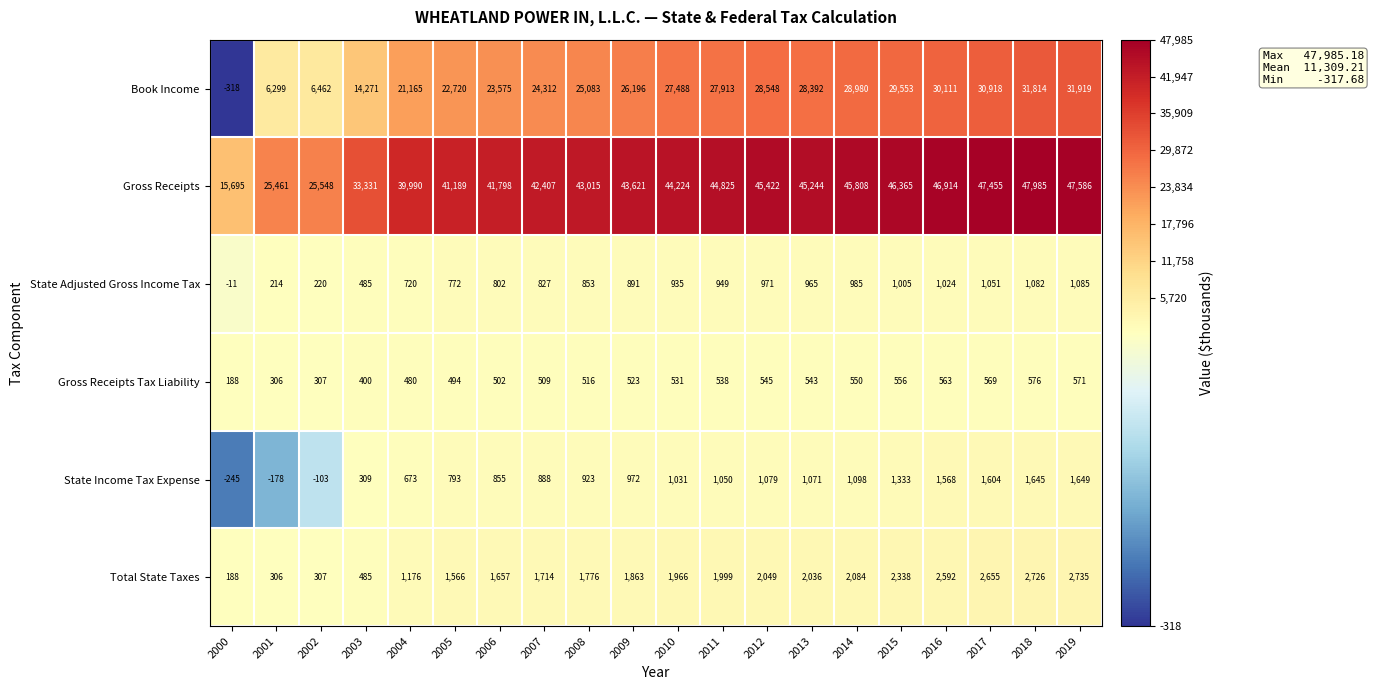

Rank the series at 2004 from lowest to highest value.

Gross Receipts Tax Liability, State Income Tax Expense, State Adjusted Gross Income Tax, Total State Taxes, Book Income, Gross Receipts